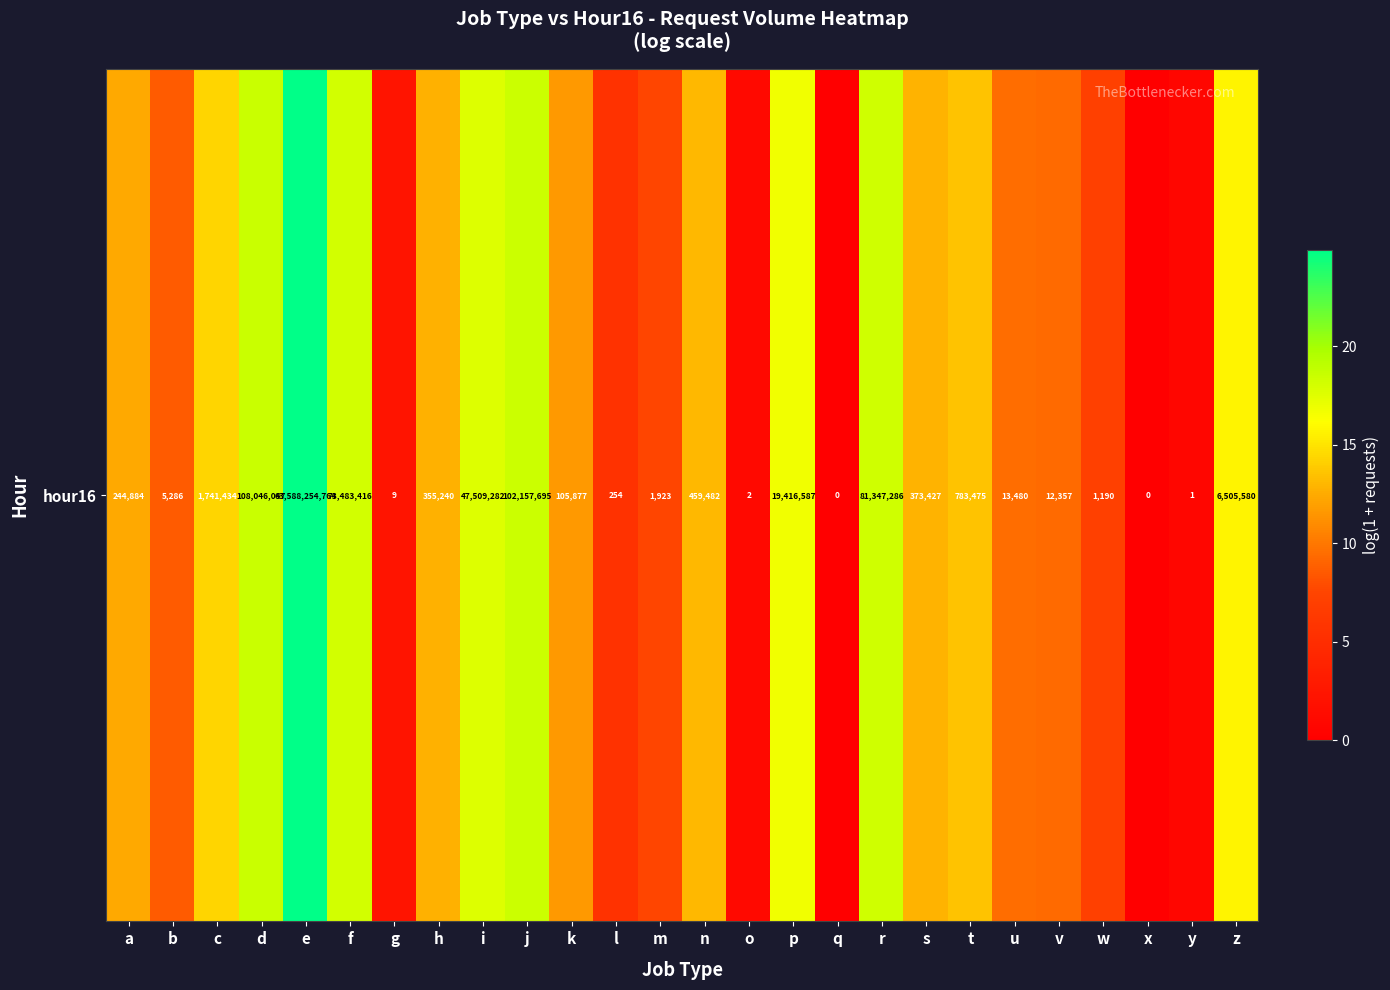

What value does the data have at k?

11.6